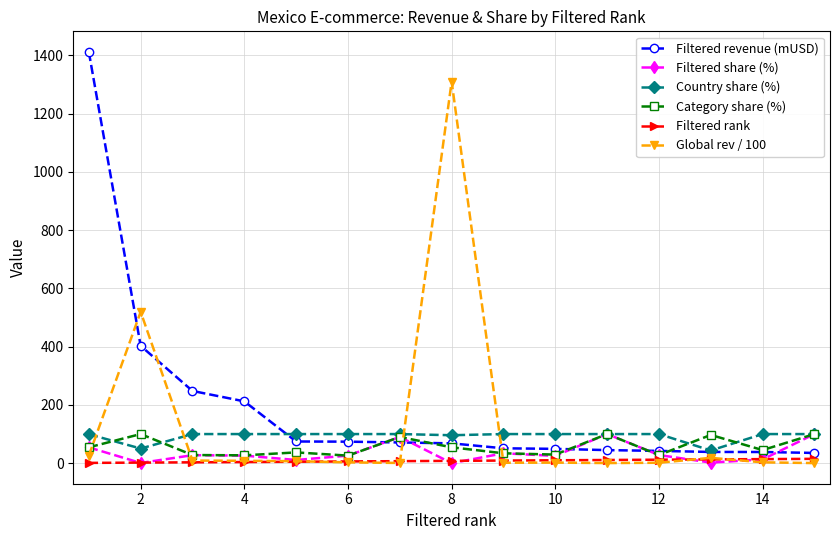

Which series has the largest total across all categories?

Filtered revenue (mUSD)